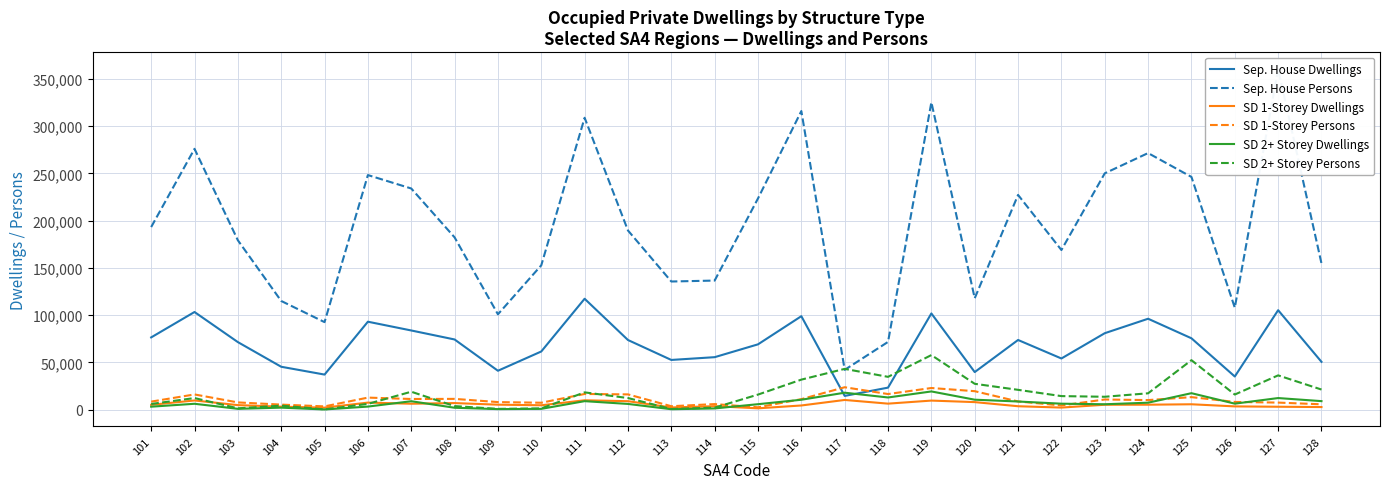

Which series has the largest total across all categories?

Sep. House Persons